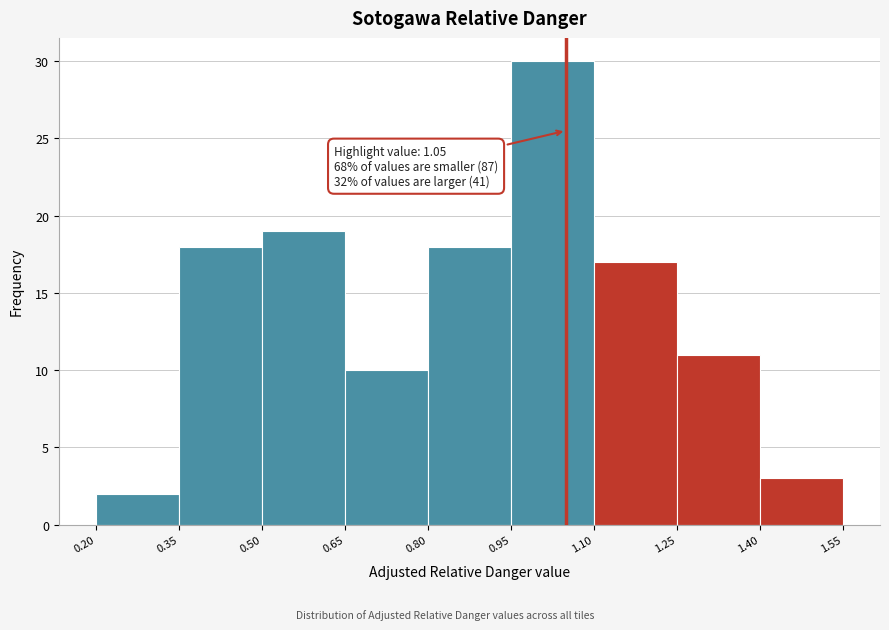

Which range on the x-axis has the tallest bar?

0.95 to 1.10